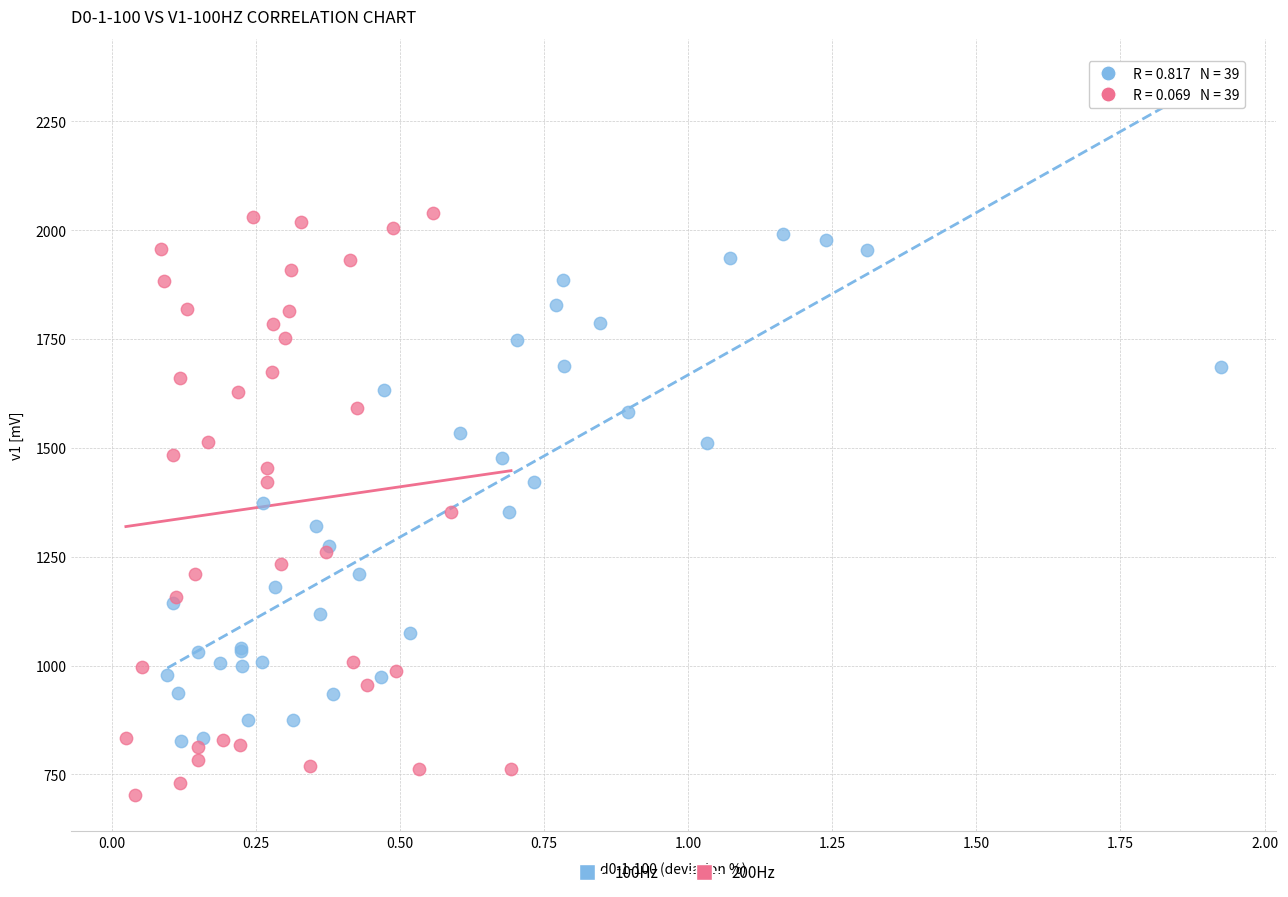

Which series contains the lowest Y value?

200Hz